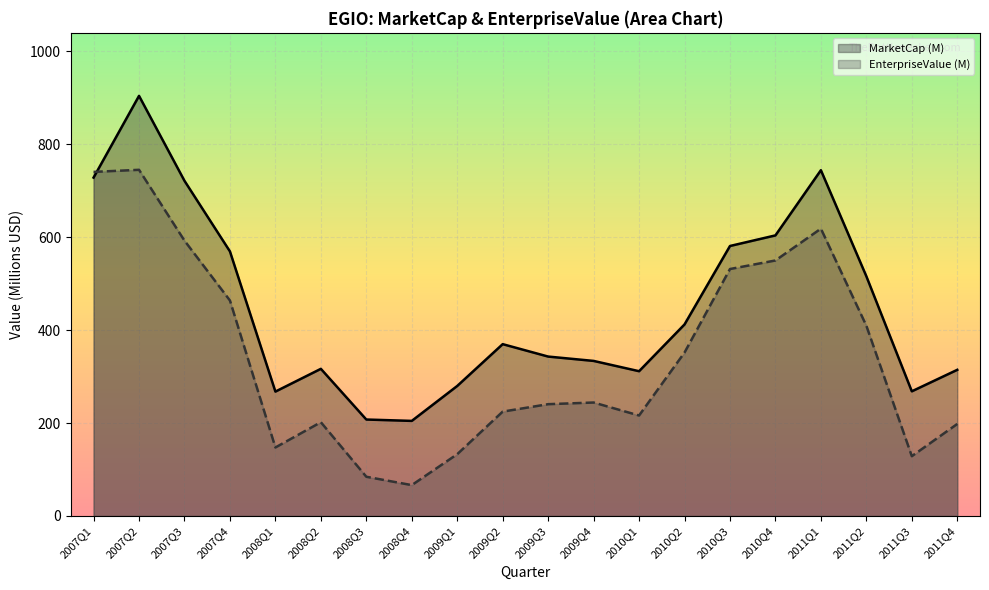

True or false: MarketCap has a value of 204.6 at 2008Q4.

True